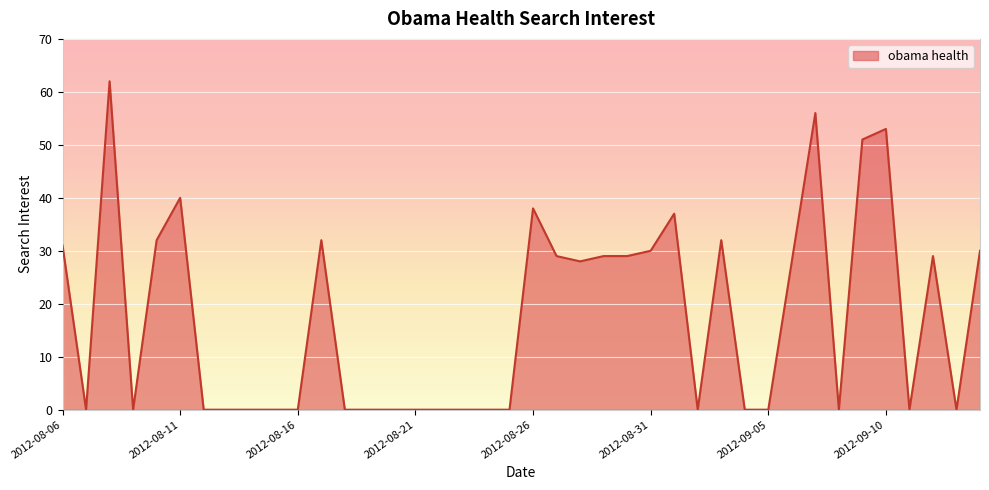

What is the difference between the maximum and minimum values?

62